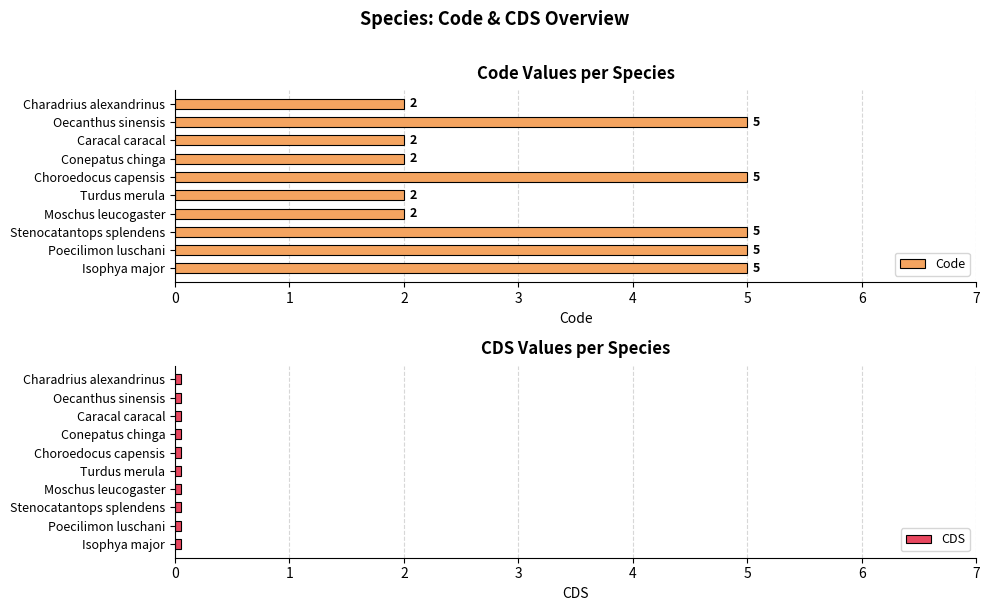

What is the difference between the maximum and minimum values in the Code series?

3